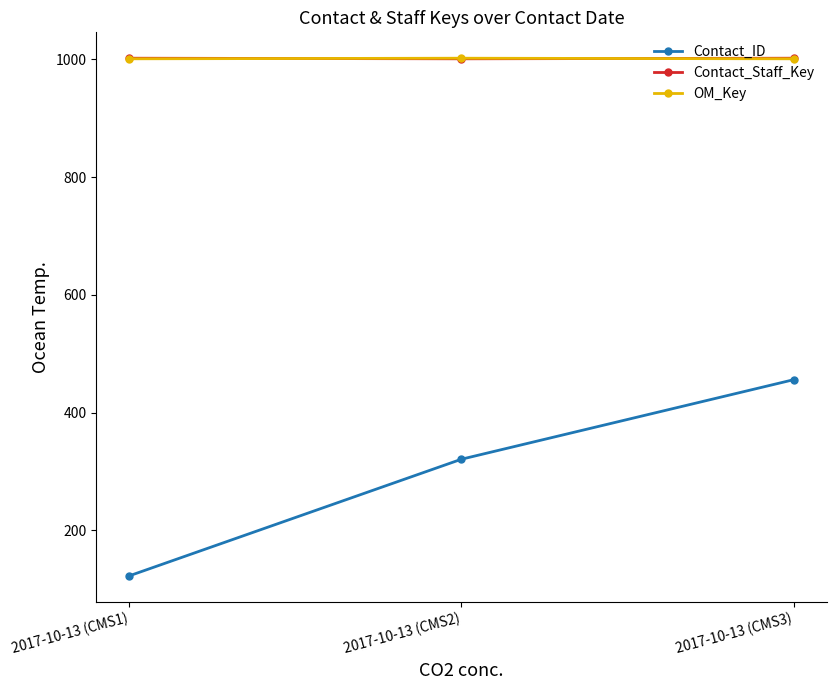

What is the sum of all OM_Key values?

3004